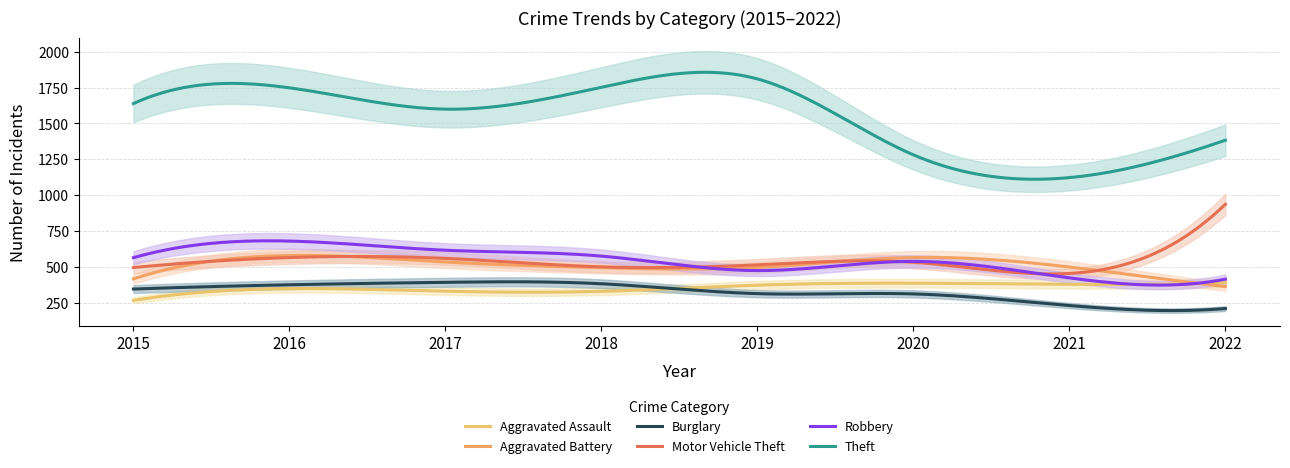

Which series has the largest range (max minus min)?

Theft